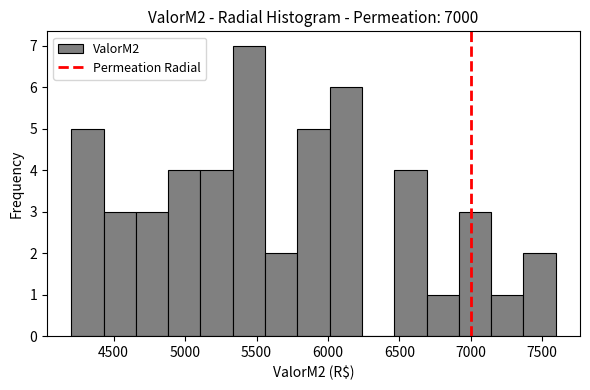

Over which range of the x-axis is the bar tallest?

5350 to 5550